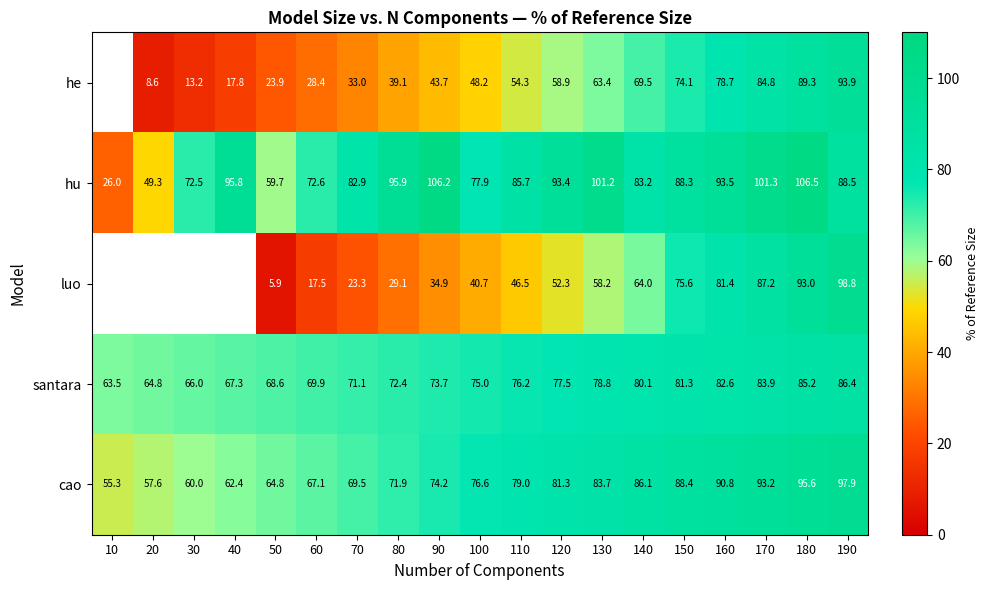

How many categories are shown in the chart?

19